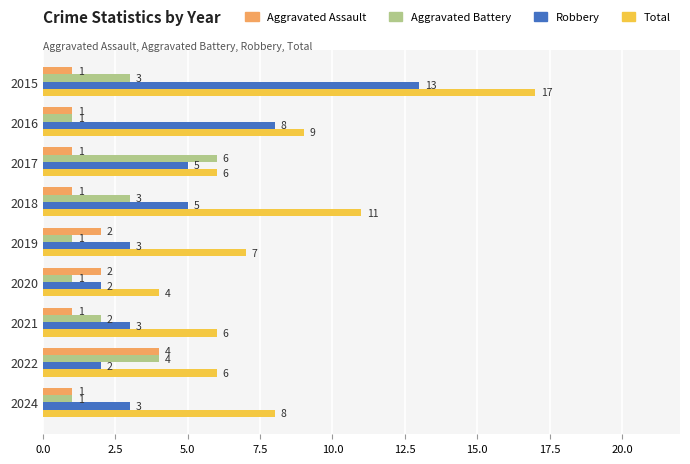

What is the sum of all Robbery values?

44